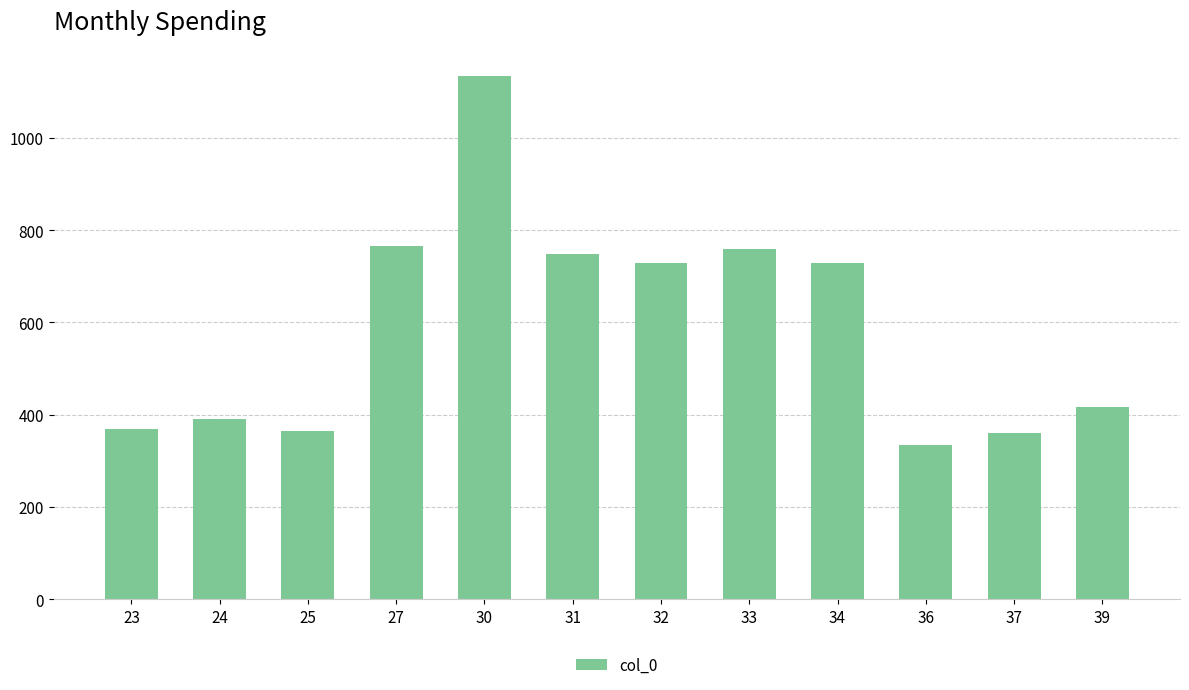

Approximately how many times larger is the value at 37 compared to 27?

0.5